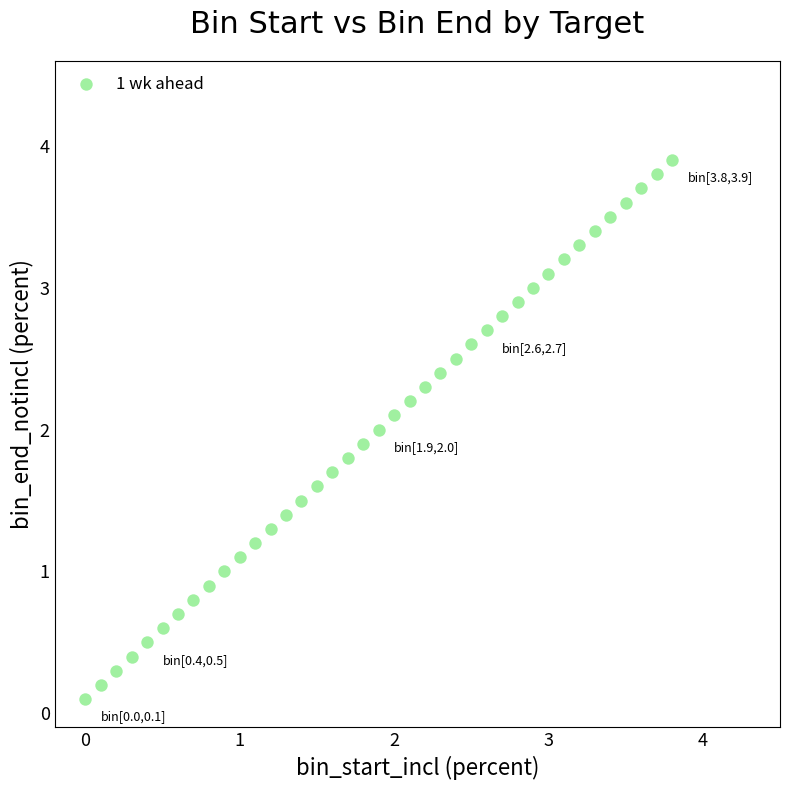

What is the range of X values (max minus min)?

3.8